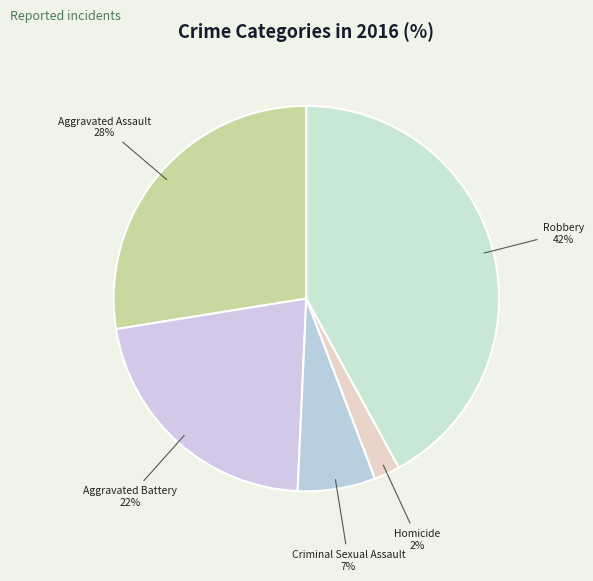

Rank the categories by value from highest to lowest.

Robbery, Aggravated Assault, Aggravated Battery, Criminal Sexual Assault, Homicide